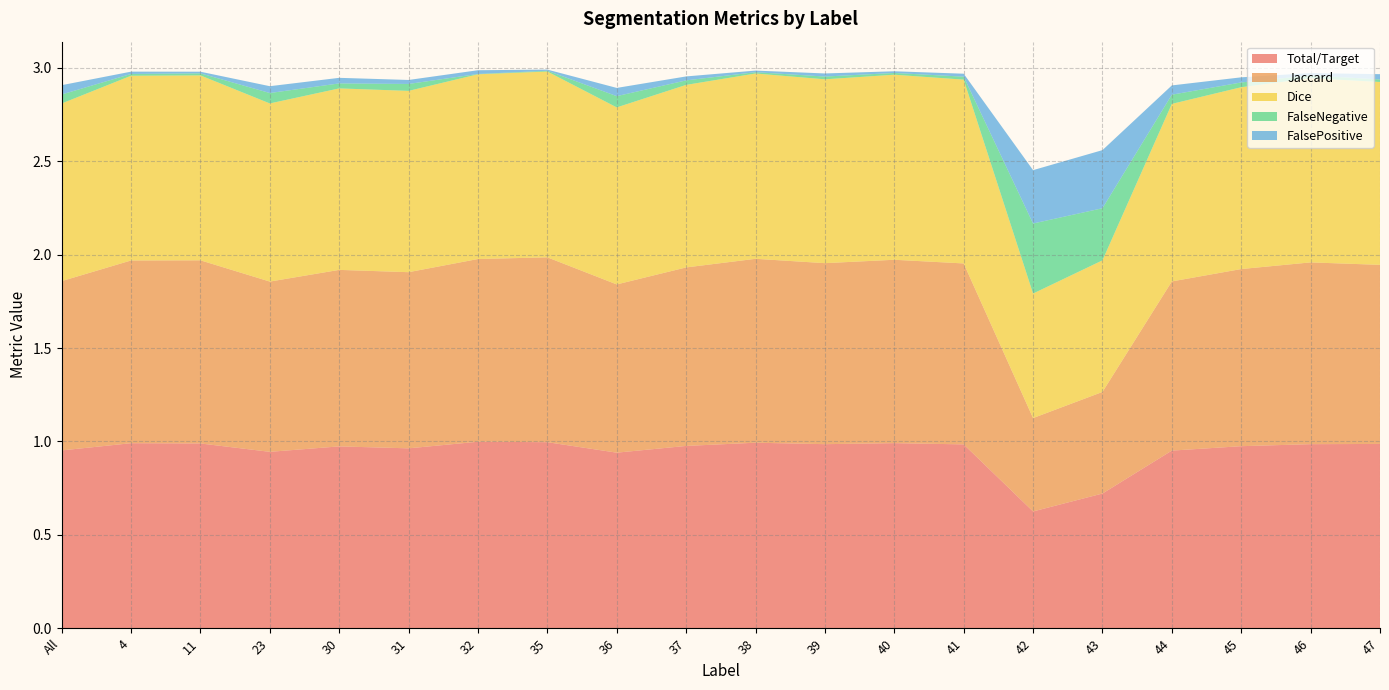

Reading right to left, what are all the values shown in this chart?

Total/Target: 47=1.0	46=1.0	45=1.0	44=1.0	43=0.7	42=0.6	41=1.0	40=1.0	39=1.0	38=1.0	37=1.0	36=0.9	35=1.0	32=1.0	31=1.0	30=1.0	23=0.9	11=1.0	4=1.0	All=1.0
Jaccard: 47=1.0	46=1.0	45=0.9	44=0.9	43=0.5	42=0.5	41=1.0	40=1.0	39=1.0	38=1.0	37=1.0	36=0.9	35=1.0	32=1.0	31=0.9	30=0.9	23=0.9	11=1.0	4=1.0	All=0.9
Dice: 47=1.0	46=1.0	45=1.0	44=1.0	43=0.7	42=0.7	41=1.0	40=1.0	39=1.0	38=1.0	37=1.0	36=0.9	35=1.0	32=1.0	31=1.0	30=1.0	23=1.0	11=1.0	4=1.0	All=1.0
FalseNegative: 47=0.0	46=0.0	45=0.0	44=0.0	43=0.3	42=0.4	41=0.0	40=0.0	39=0.0	38=0.0	37=0.0	36=0.1	35=0.0	32=0.0	31=0.0	30=0.0	23=0.1	11=0.0	4=0.0	All=0.0
FalsePositive: 47=0.0	46=0.0	45=0.0	44=0.0	43=0.3	42=0.3	41=0.0	40=0.0	39=0.0	38=0.0	37=0.0	36=0.0	35=0.0	32=0.0	31=0.0	30=0.0	23=0.0	11=0.0	4=0.0	All=0.0